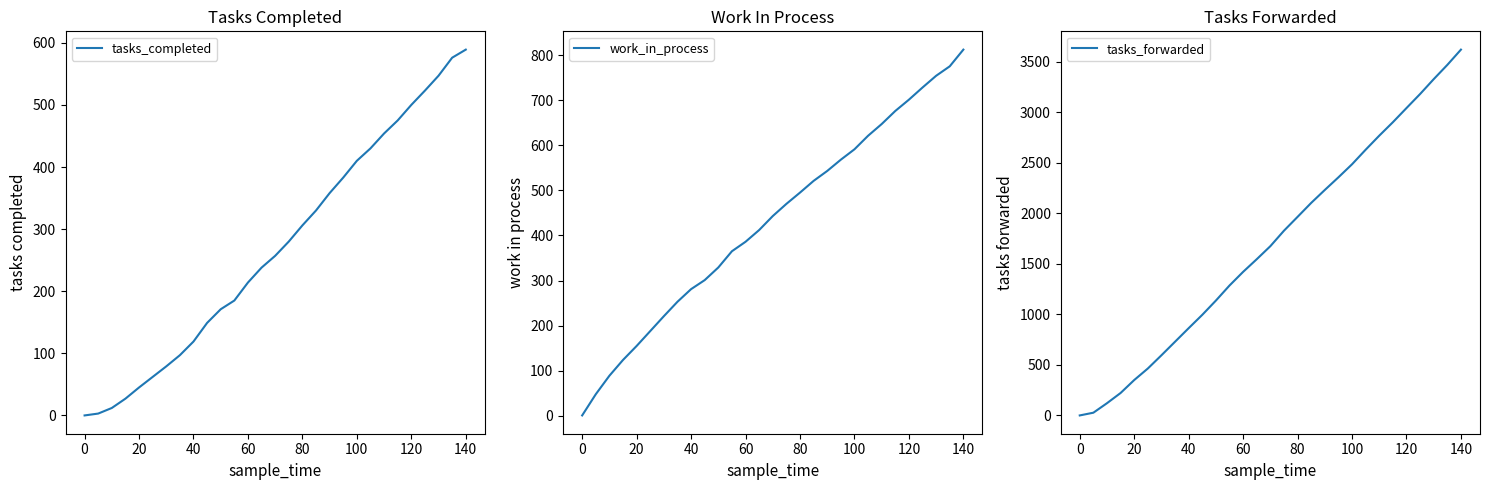

At how many categories does at least one series exceed 154?

26